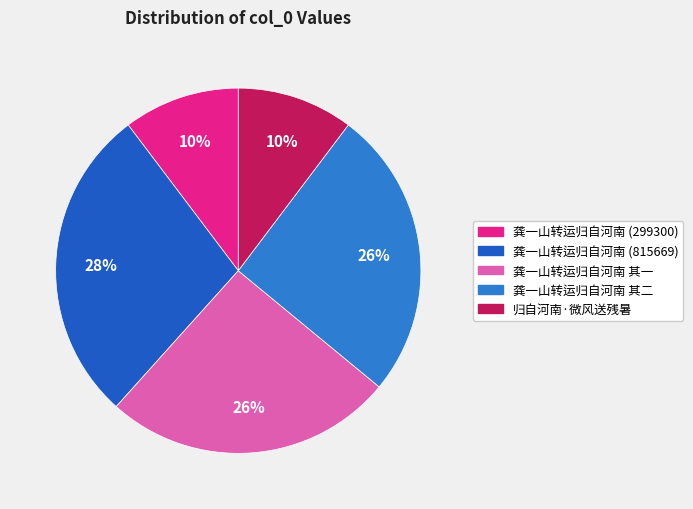

To the nearest percent, what is the average slice percentage?

20%